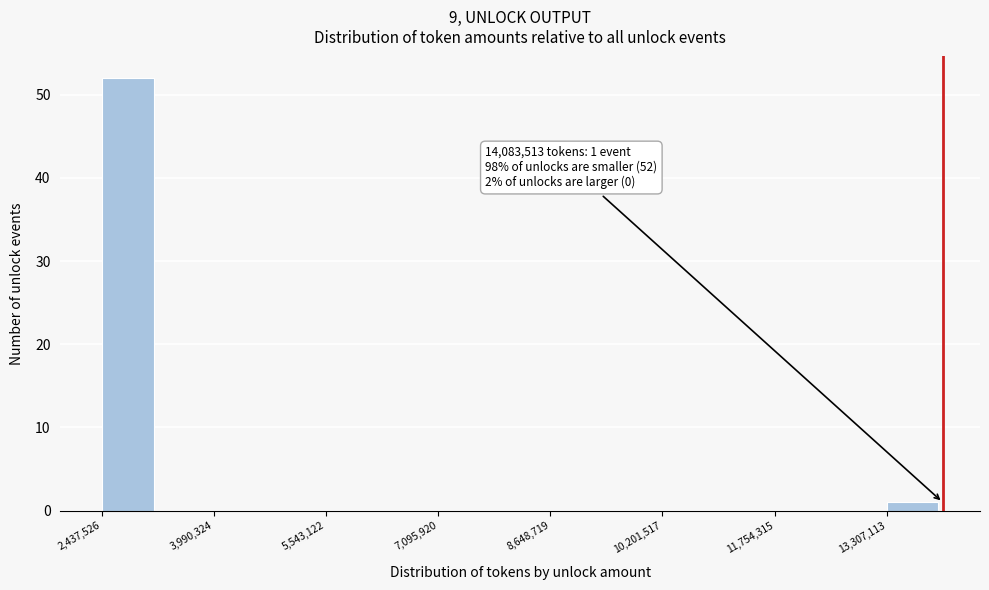

Around what value on the x-axis is the tallest bar? Give the approximate position of its centre, as read against the axis.

2800000